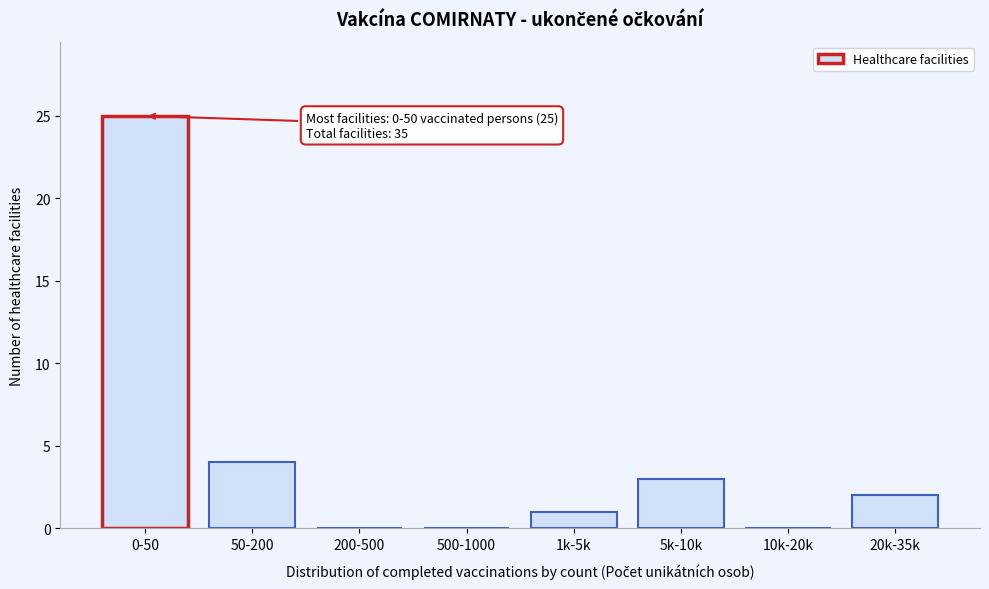

Reading left to right, list all the values displayed in this chart.

0-50=25	50-200=4	200-500=0	500-1000=0	1k-5k=1	5k-10k=3	10k-20k=0	20k-35k=2